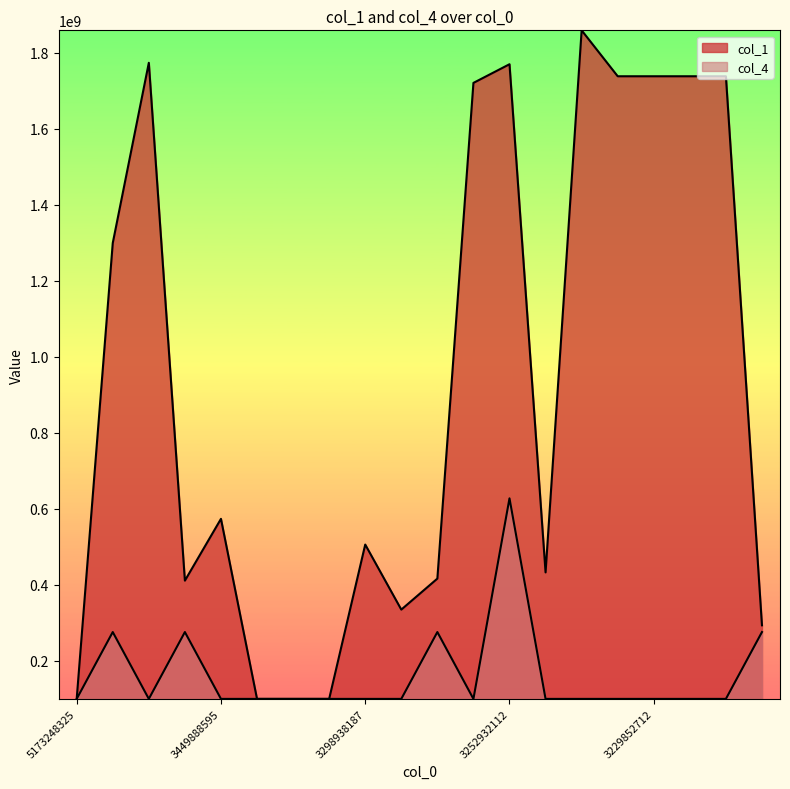

At which category does col_4 reach its first local peak?

5165087622